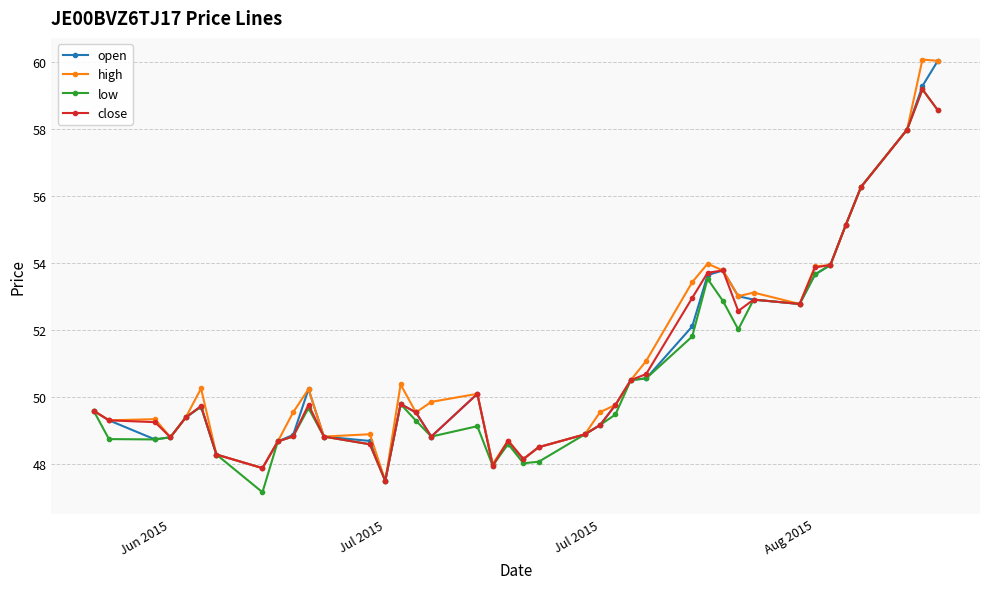

True or false: high has more than 1 points higher than both neighbors.

True